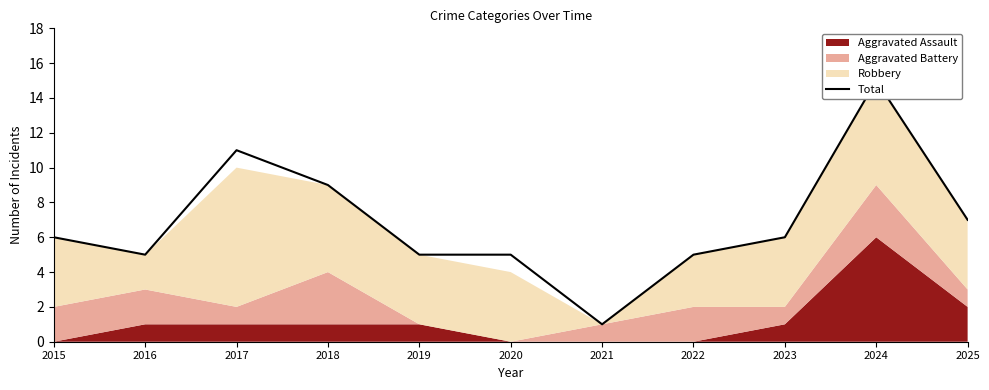

Where is the data nearest to the value 8?

2018